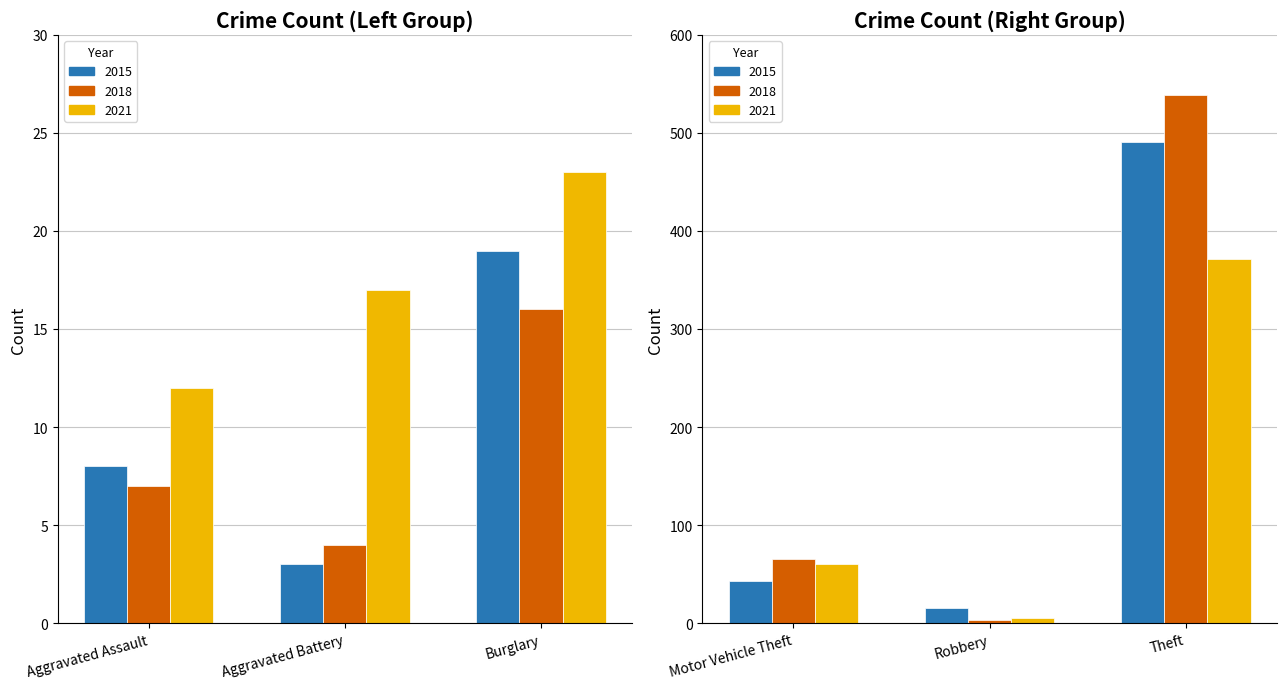

What is the sum of the 2021 values at Aggravated Assault and Motor Vehicle Theft?

72